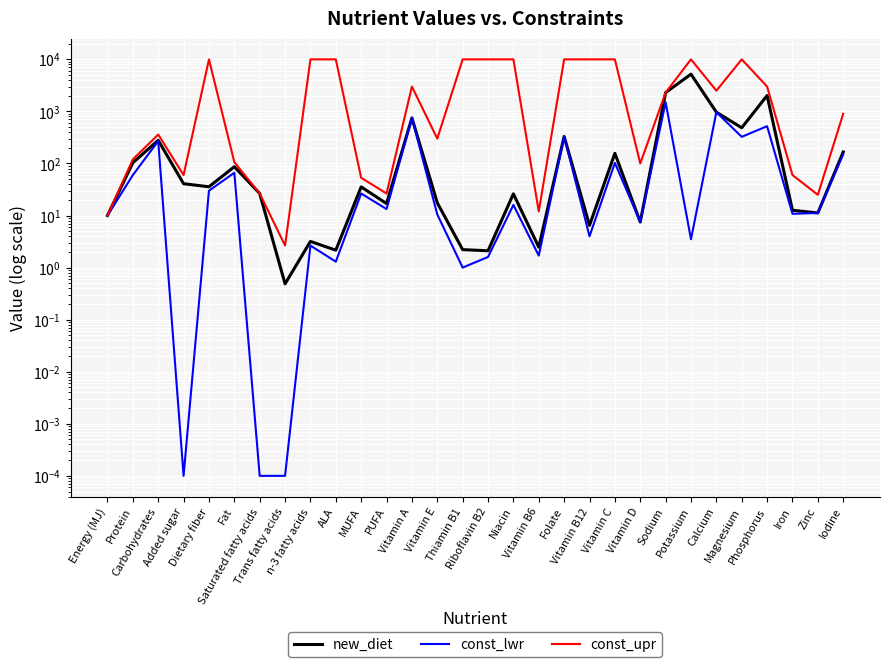

Read the const_upr value at Vitamin A.

3000.0